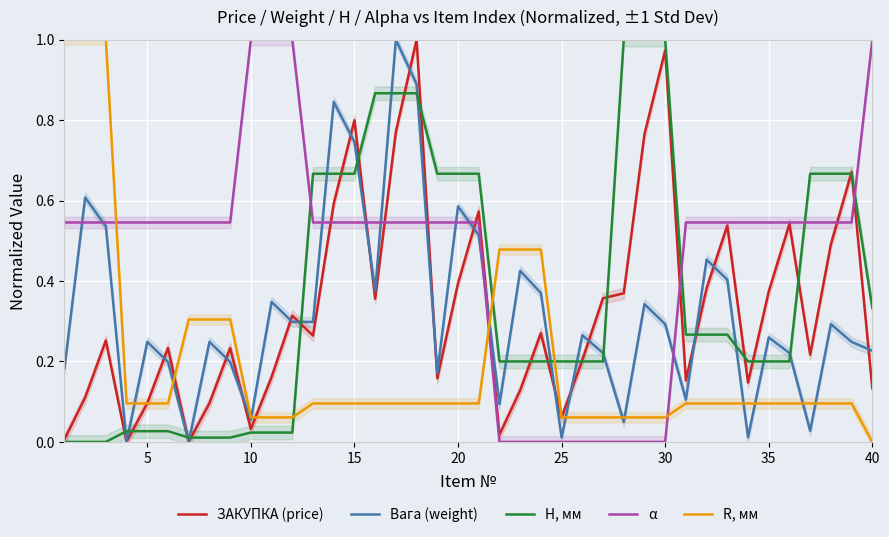

What is the difference between the maximum and second lowest values in the R, мм series?

0.9